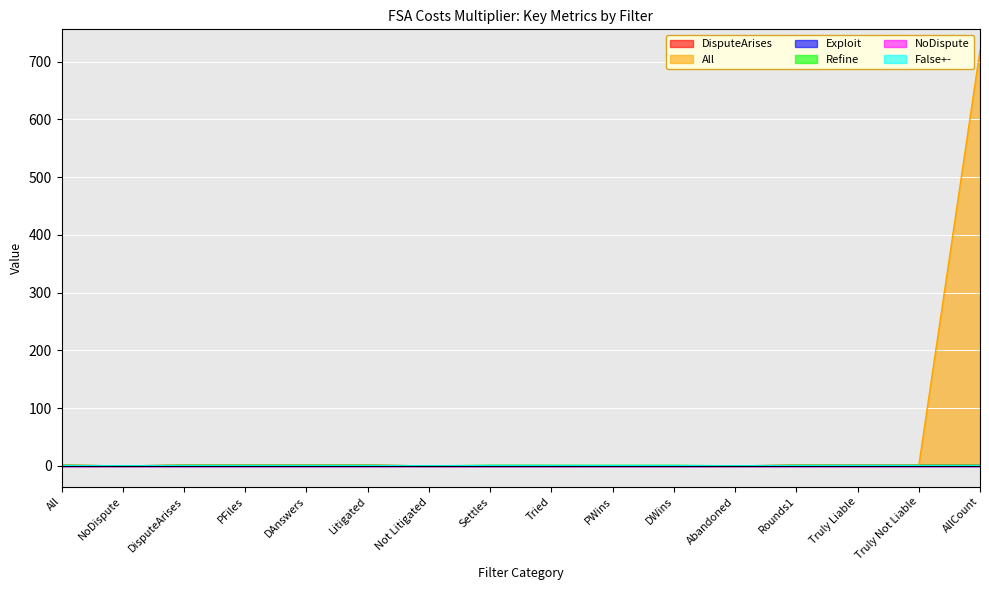

Which series changed the most between DisputeArises and Abandoned?

DisputeArises